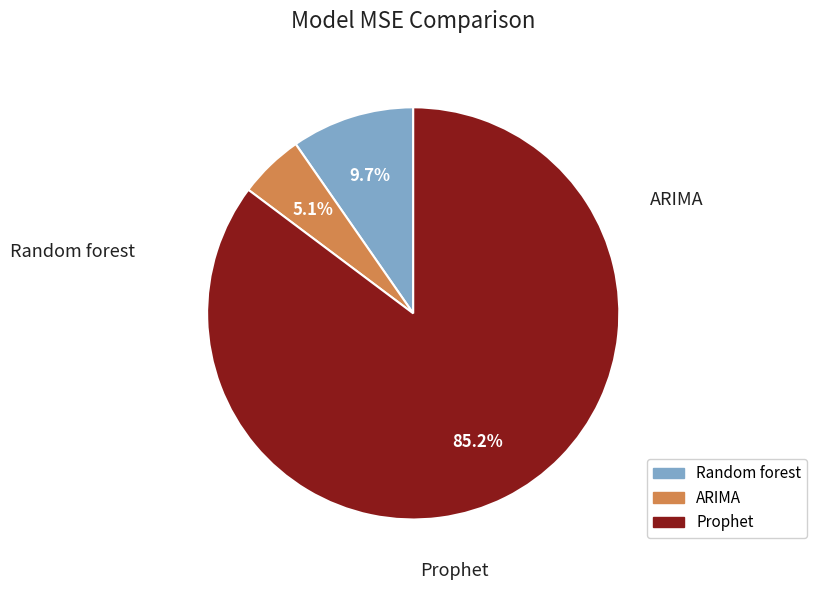

Count the number of slices in the pie.

3